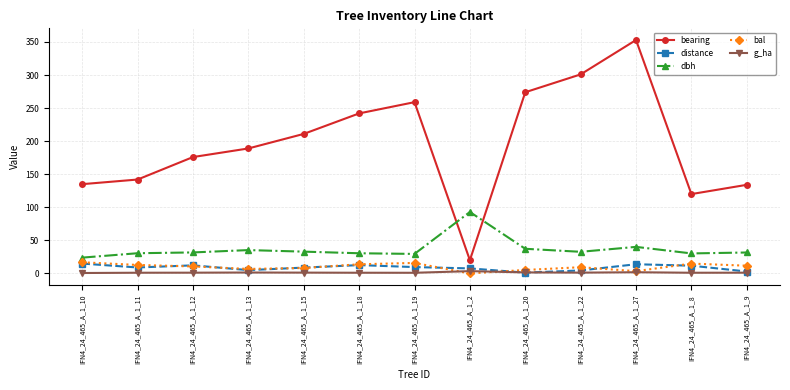

True or false: bearing and g_ha cross at least once.

False